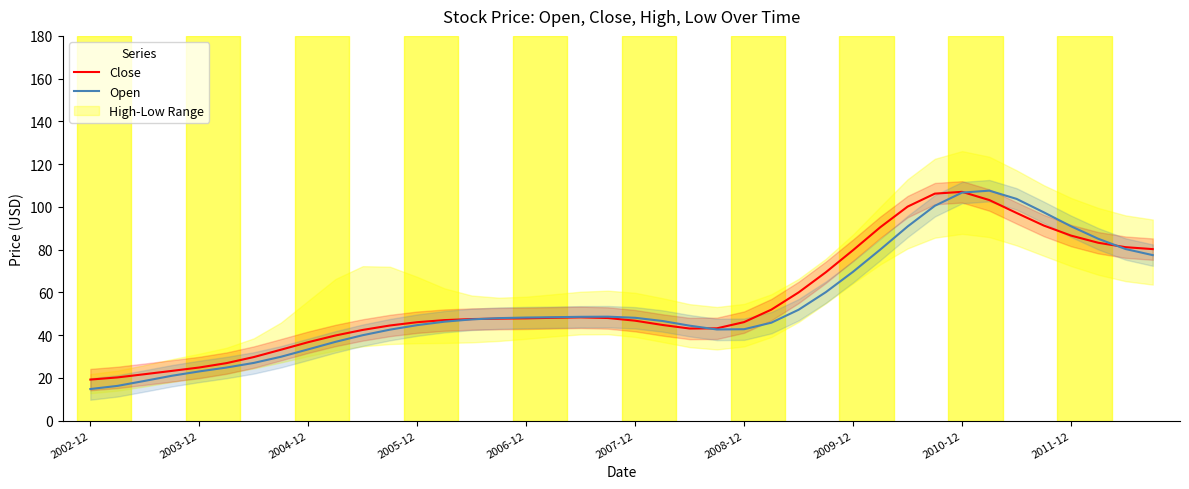

At which label does Open reach its minimum?

2002-12